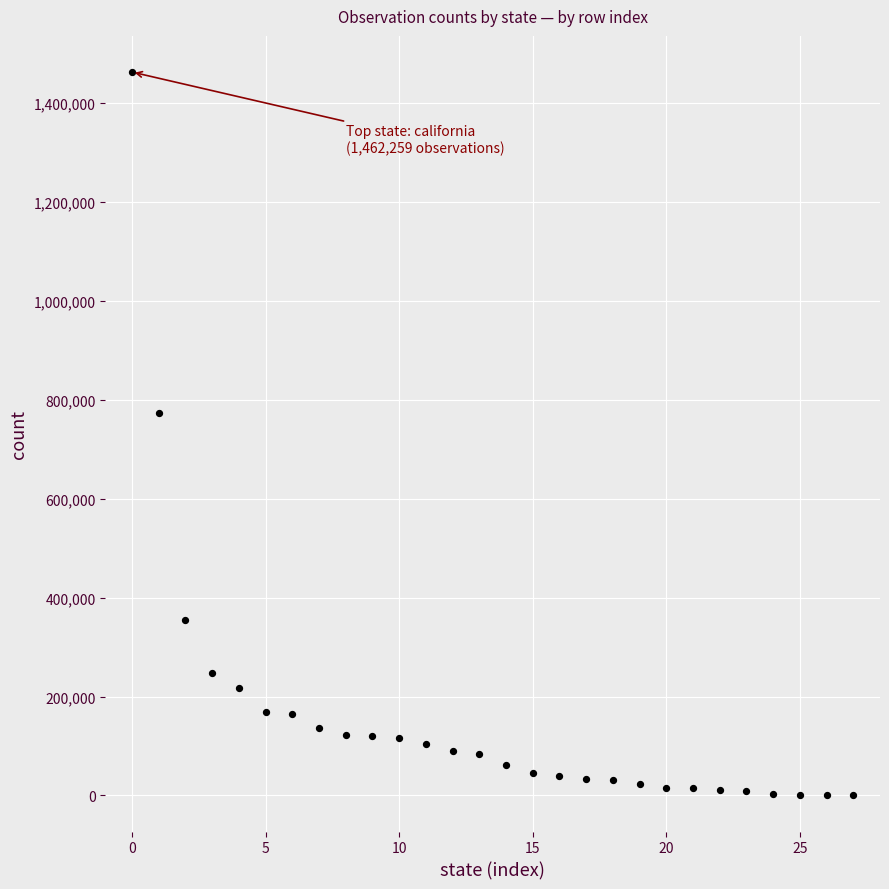

What Y value in the scatter plot is closest to 731235?

772242